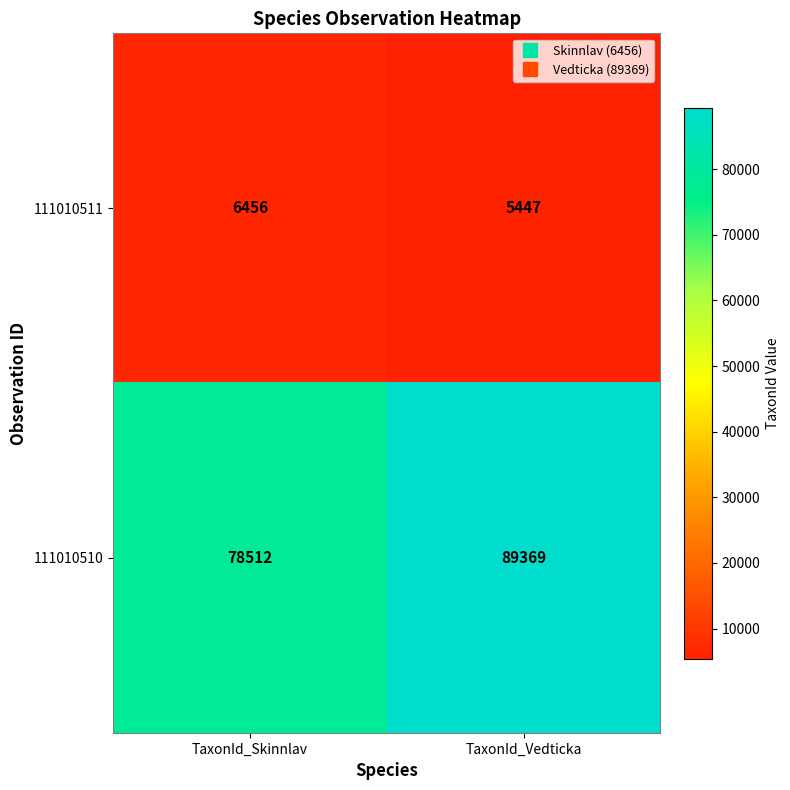

What is the total value across all series at TaxonId_Vedticka?

94816